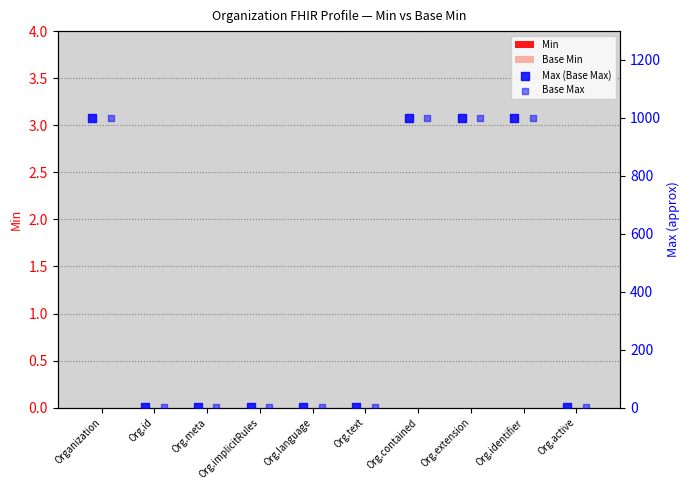

Is the value of Base Max at Org.id greater than the value of Min at Org.text?

Yes